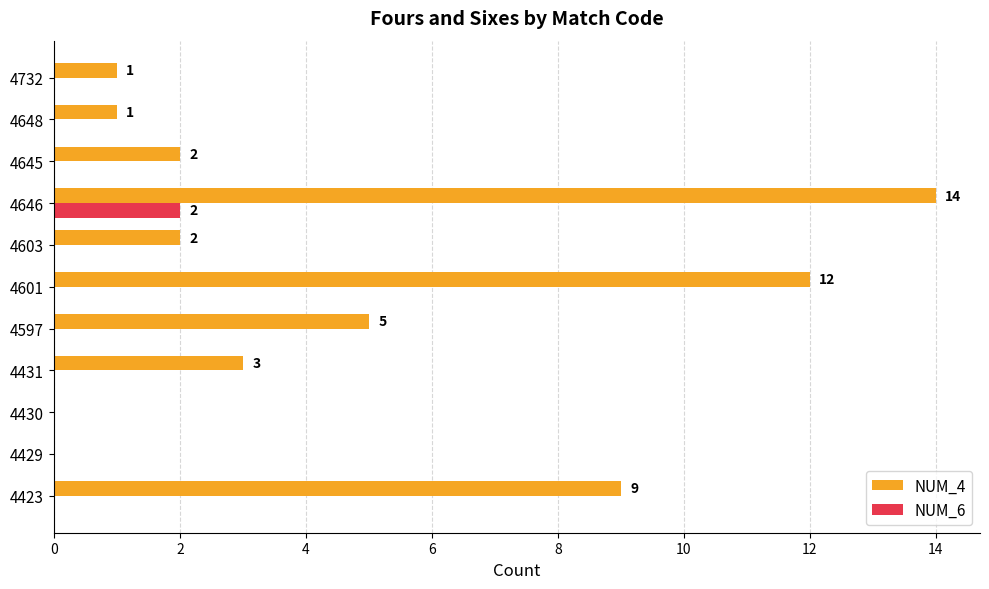

True or false: NUM_6 has a value of 1 at 4646.

False